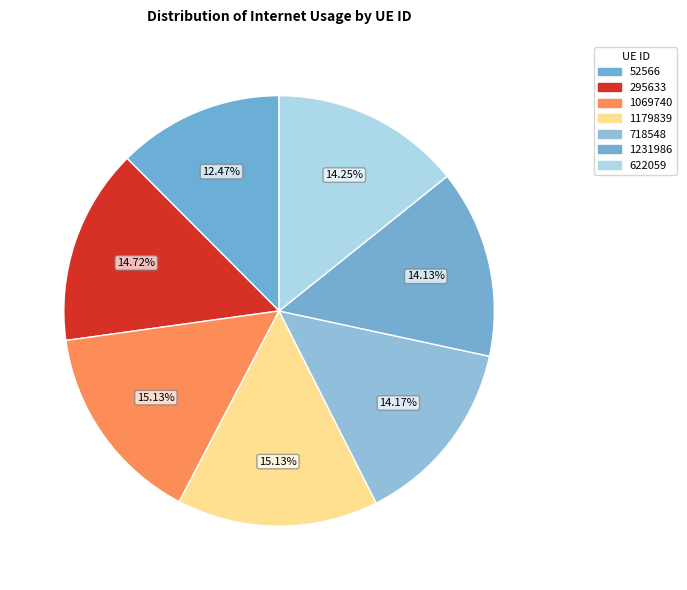

Do 718548 and 52566 together represent more than half of the pie?

No